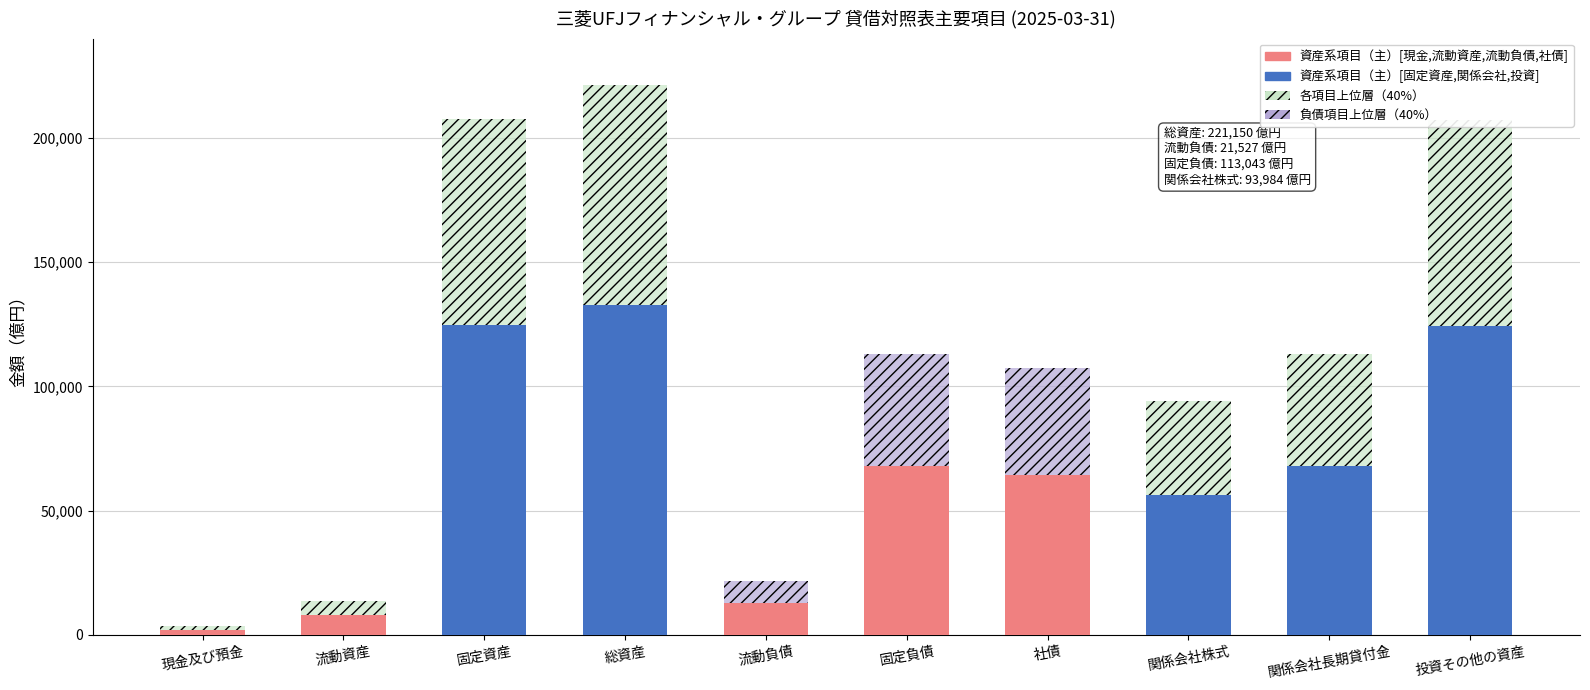

How many categories are shown in the chart?

10